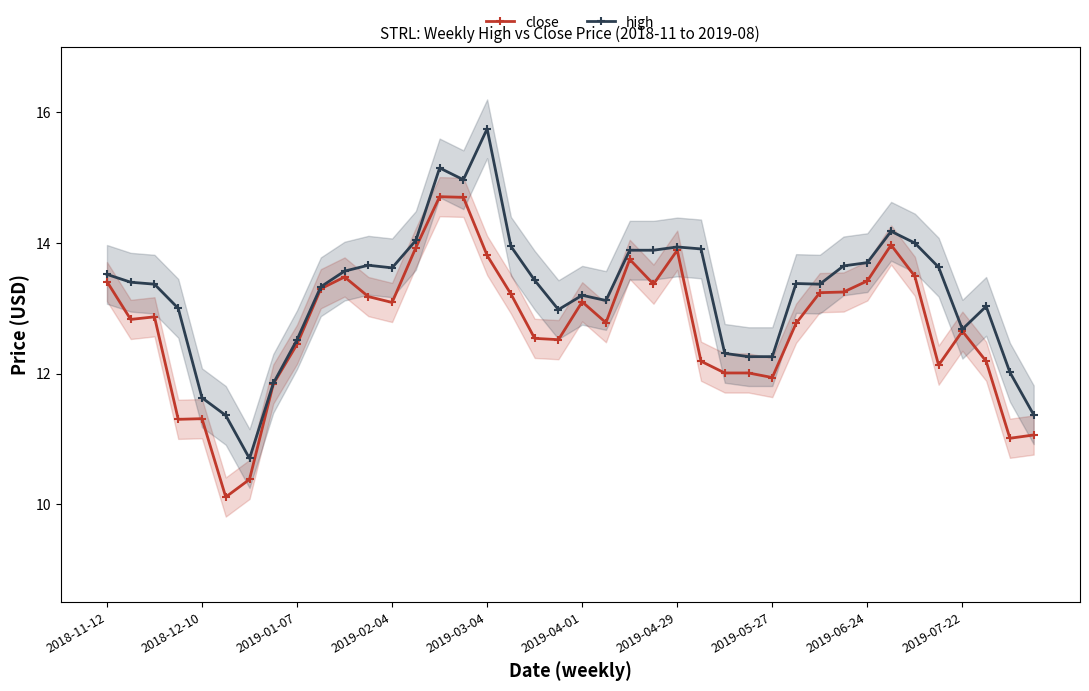

True or false: high has a value of 17.5 at 2019-05-27.

False